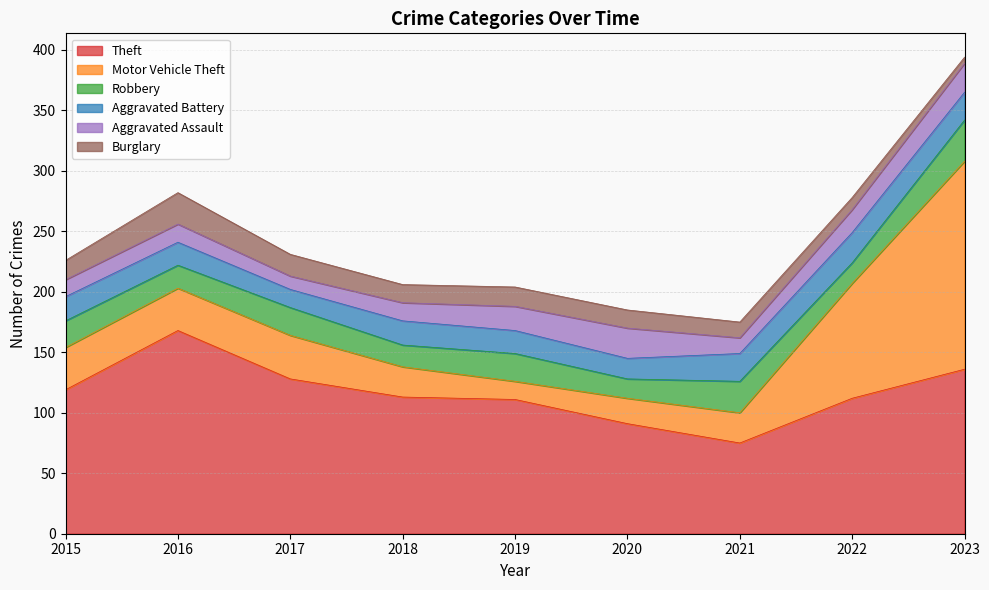

At which label does Aggravated Assault reach its peak?

2020